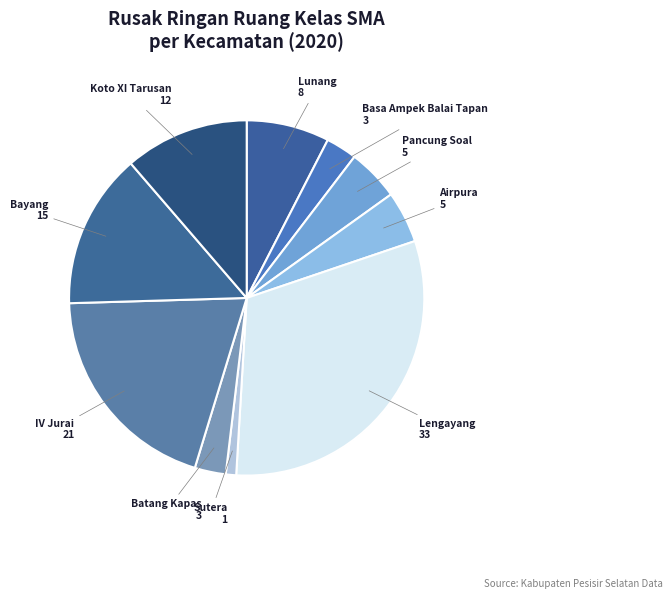

True or false: IV Jurai accounts for 32% of the total.

False